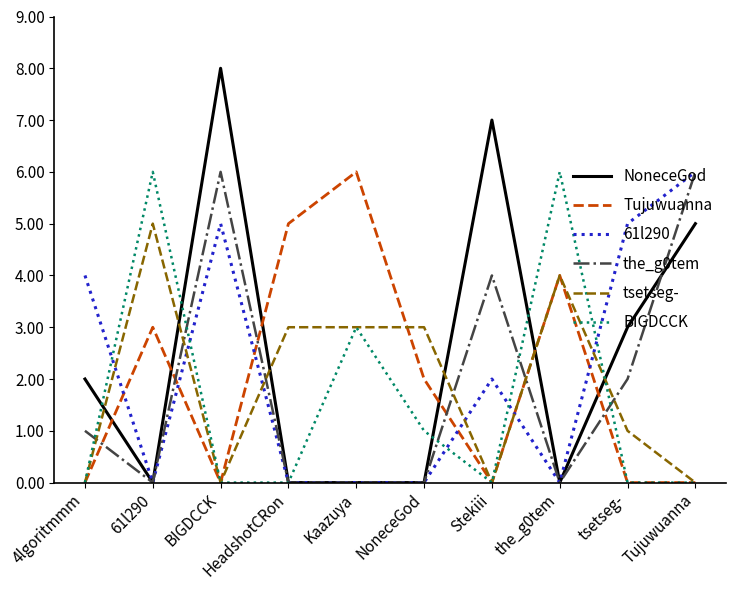

What is the maximum value for Tujuwuanna?

6